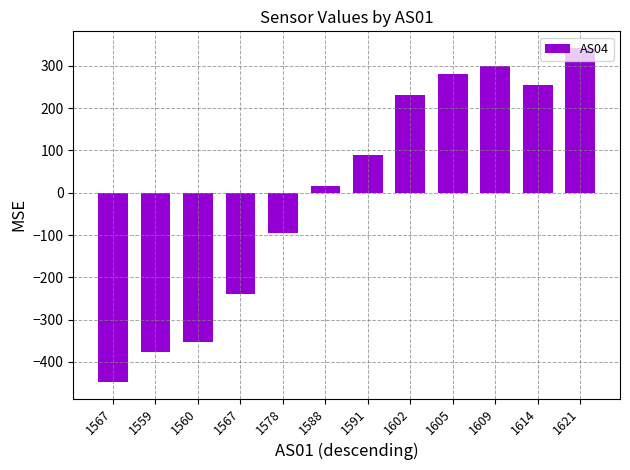

What is the difference between the maximum and second lowest values?

718